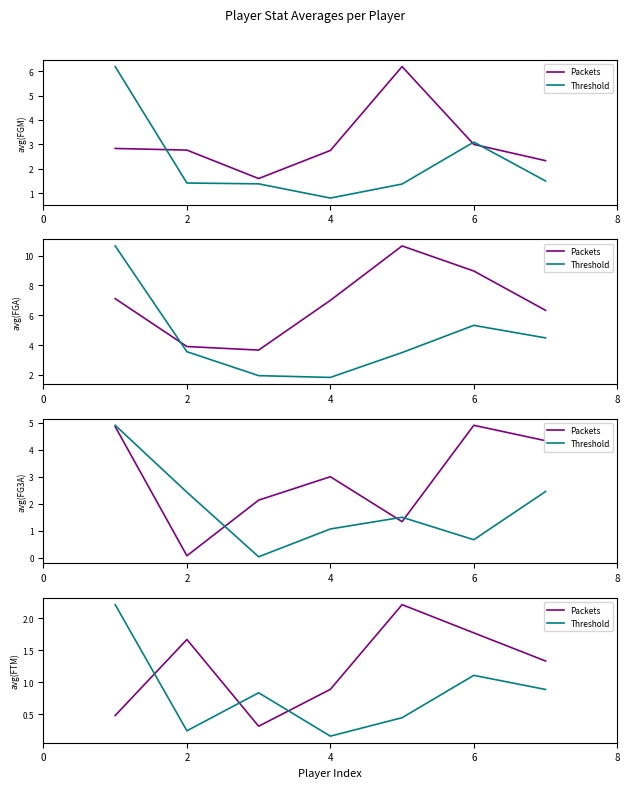

The value of Threshold at 8 is 0.6. True or false?

False